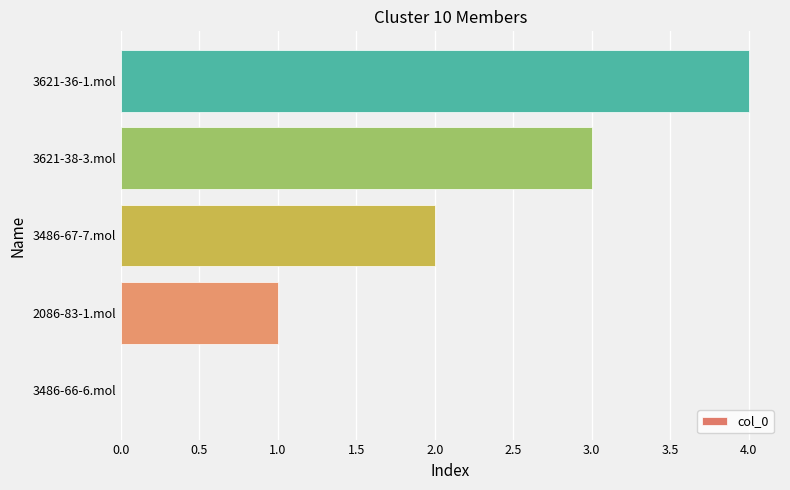

True or false: the data shows 3 at 3486-66-6.mol.

False